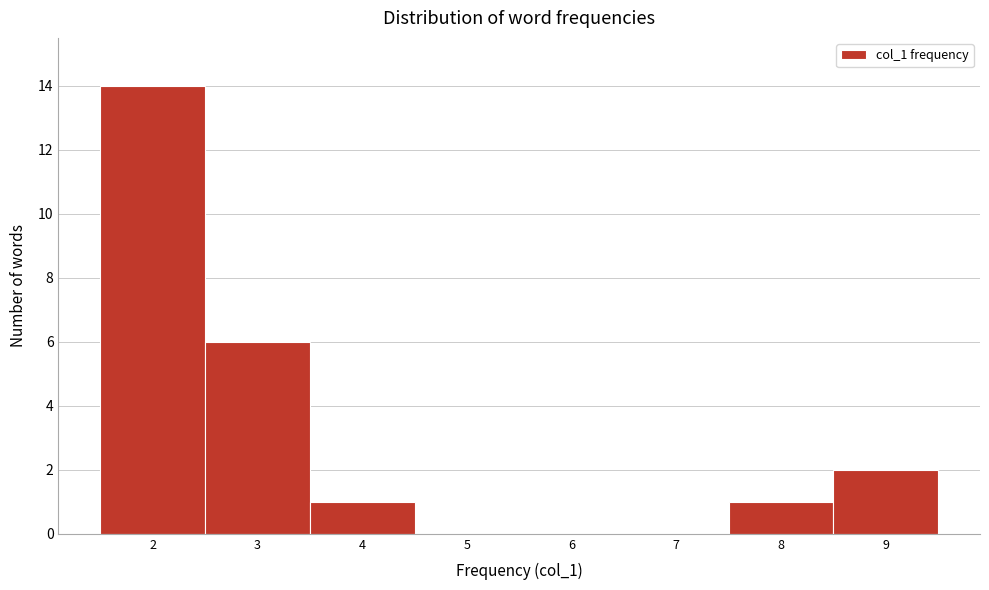

Which range on the x-axis has the tallest bar?

1.5 to 2.5